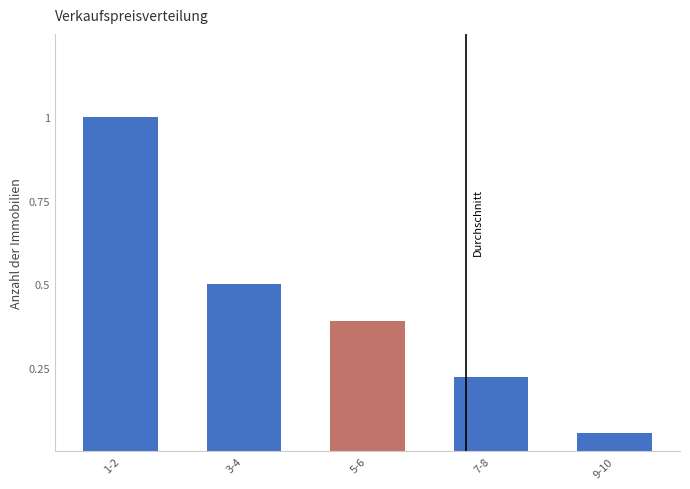

What position from the right is 5-6?

3